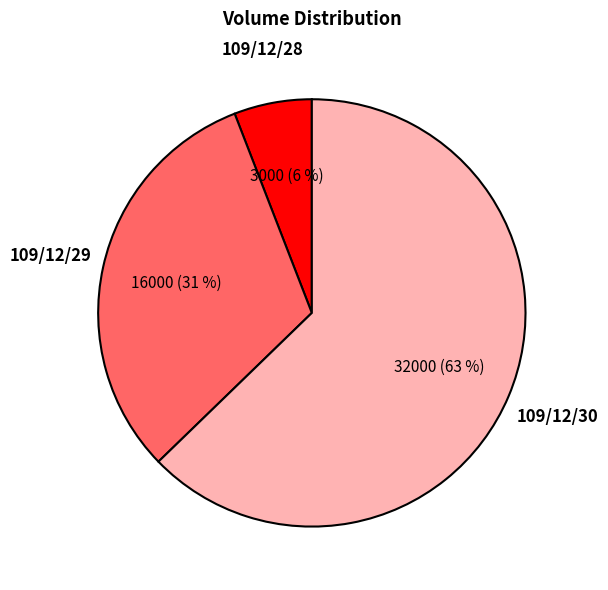

To the nearest percent, what is the difference between the largest and smallest slice percentages?

57%